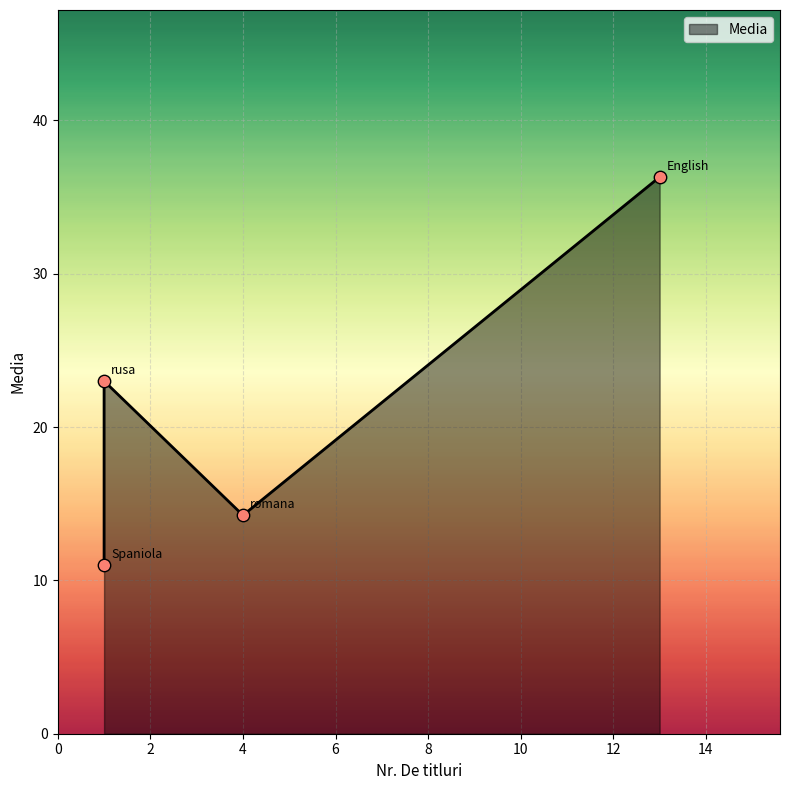

Which has a higher value, rusa or English?

English